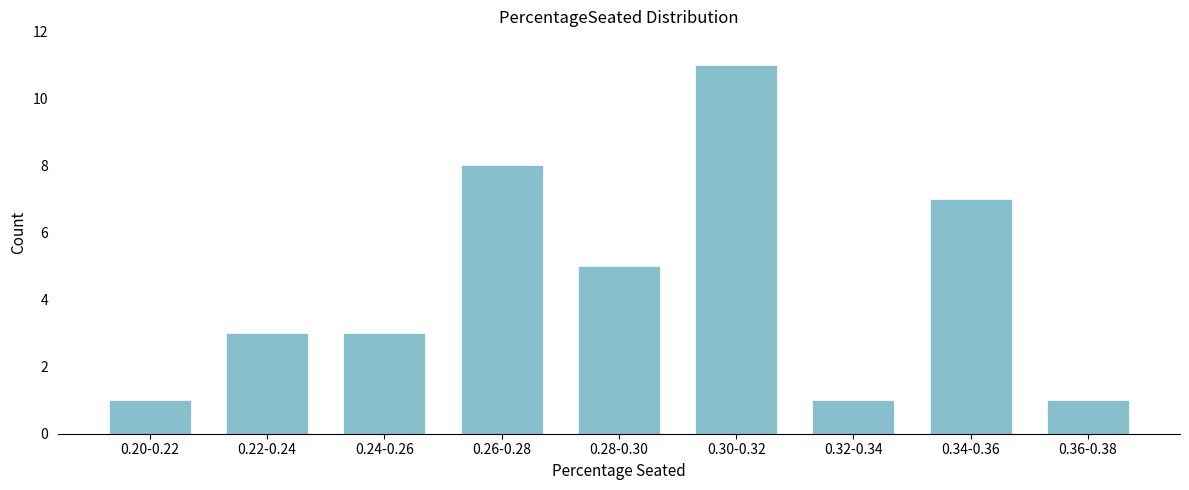

Reading left to right, extract all data points from this chart.

1	3	3	8	5	11	1	7	1